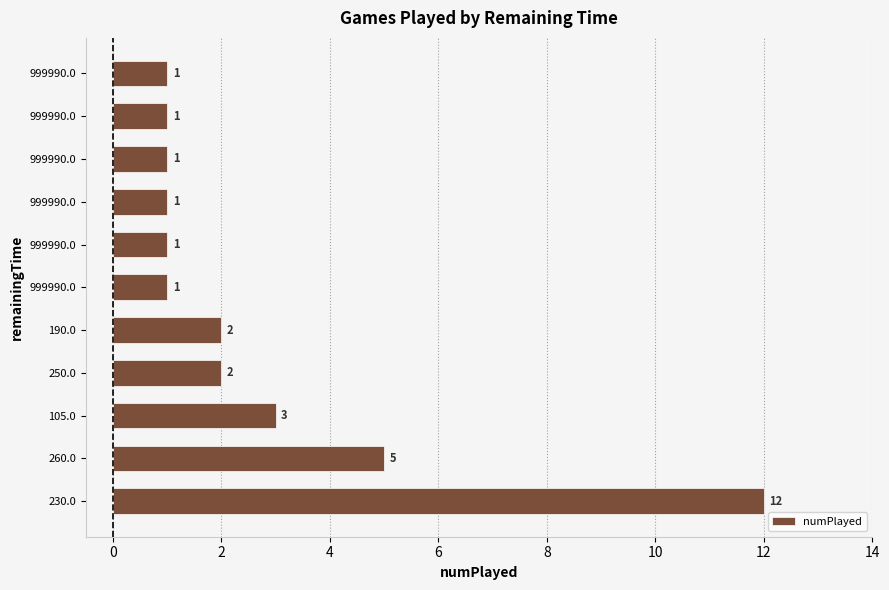

Are the bars horizontal?

Yes